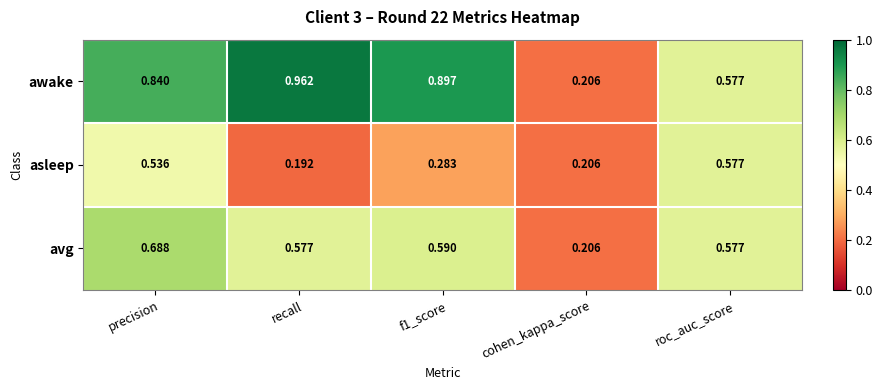

Which series changed the most between recall and cohen_kappa_score?

awake